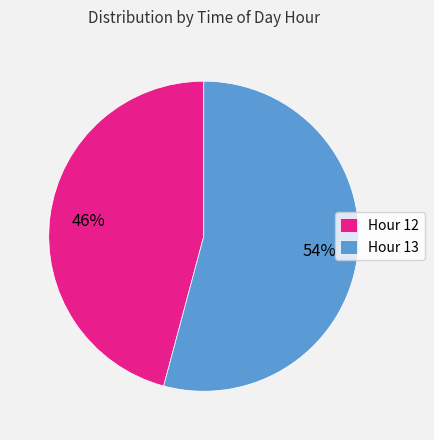

To the nearest percent, what percentage of the pie is Hour 13?

54%